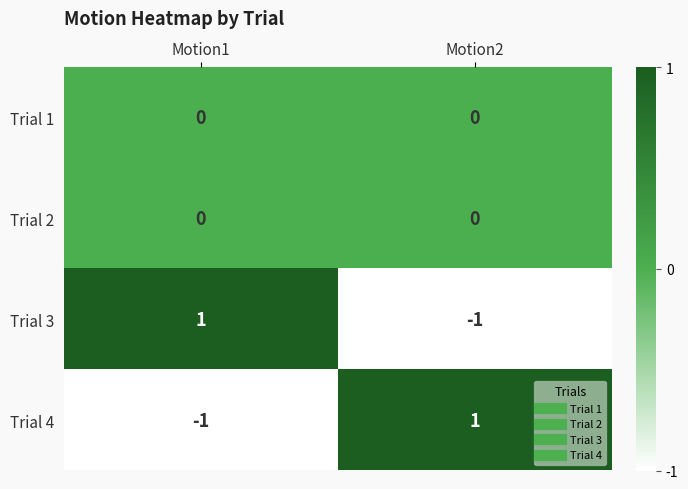

Reading left to right, what are all the values shown in this chart?

Trial 1: 0	0
Trial 2: 0	0
Trial 3: 1	-1
Trial 4: -1	1